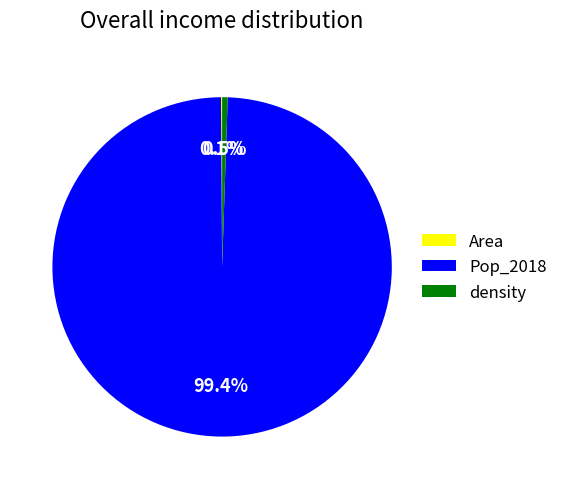

Which has a higher value, Pop_2018 or density?

Pop_2018